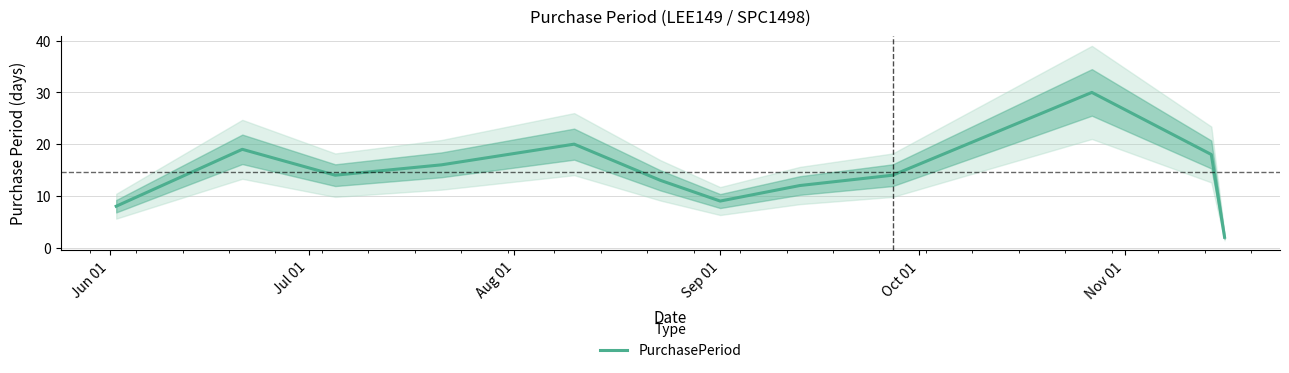

Reading right to left, extract all data points from this chart.

2	18	30	14	12	9	13	20	16	14	19	8